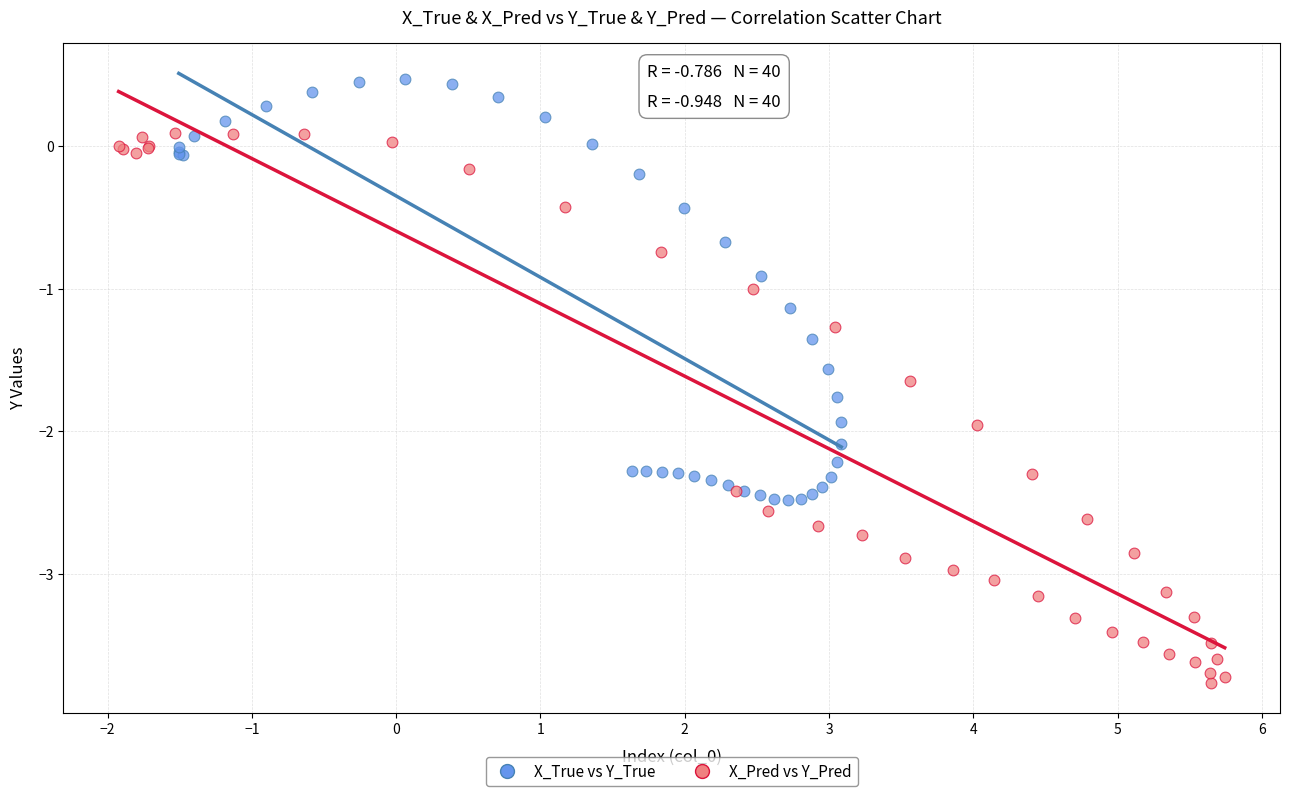

What are all the series names shown in the legend?

X_True vs Y_True, X_Pred vs Y_Pred